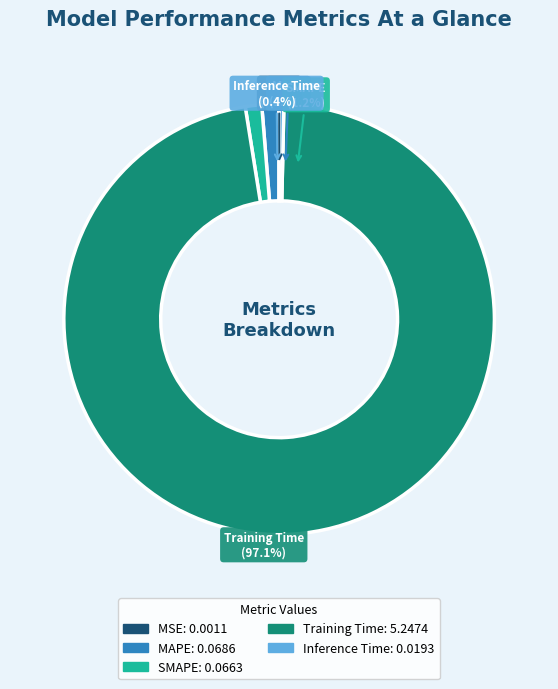

What percentage is the SMAPE slice, to the nearest percent?

1%